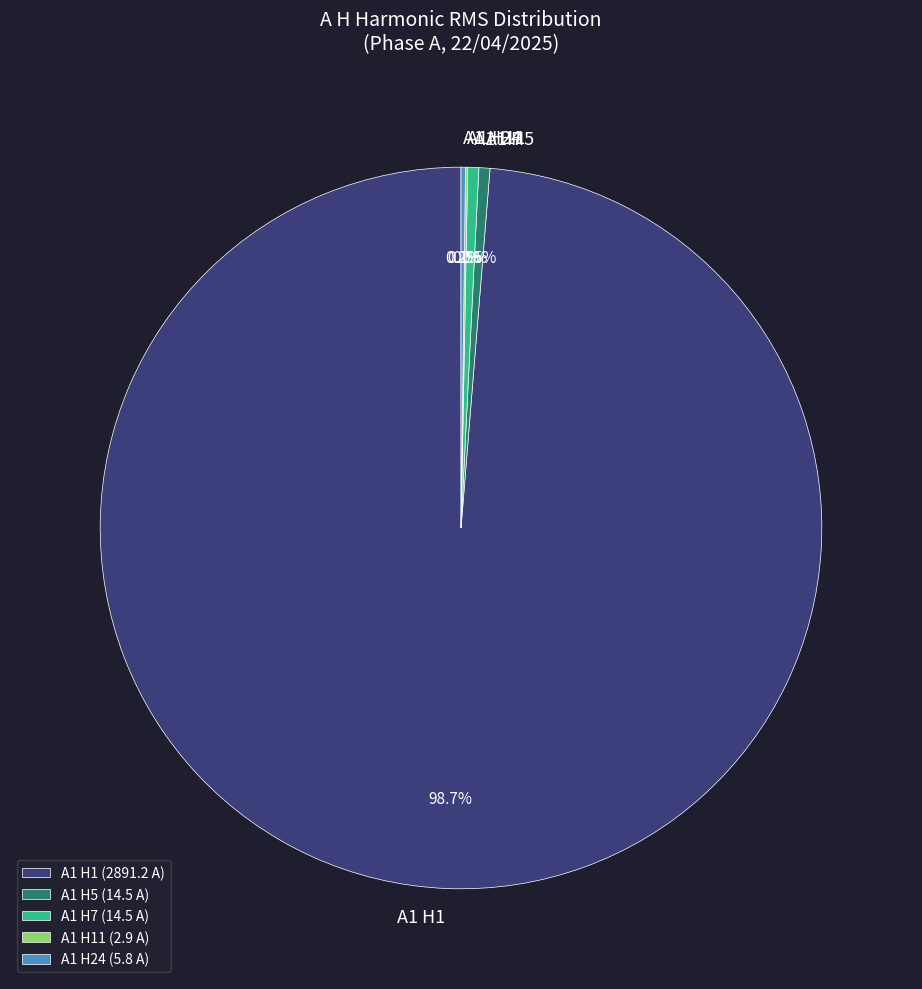

What is the total percentage of A1 H7 and A1 H5?

1.0%